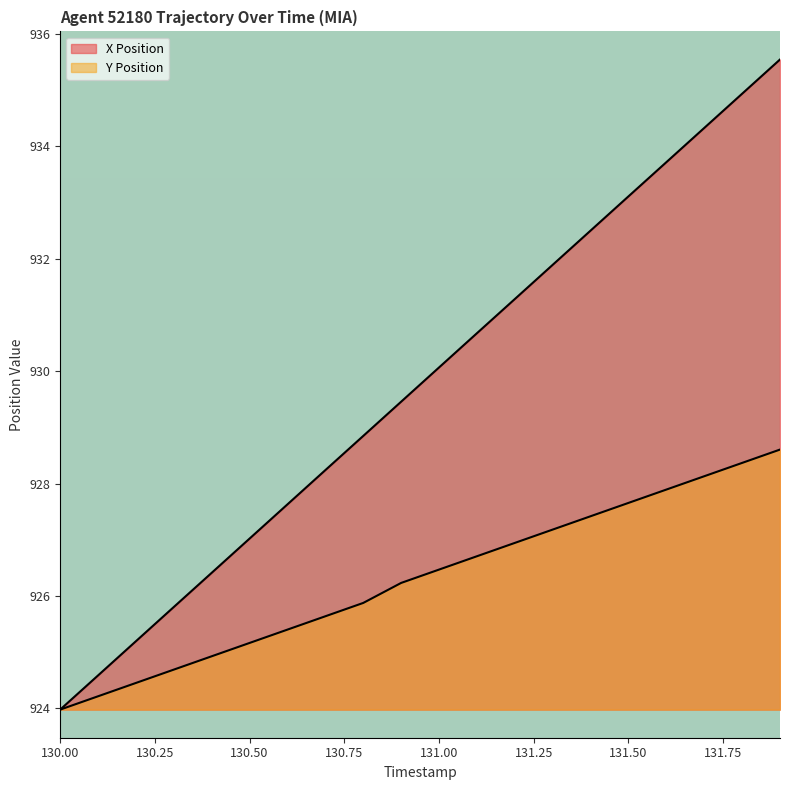

What is the value of the X Position point at the 3rd from the left?

925.2